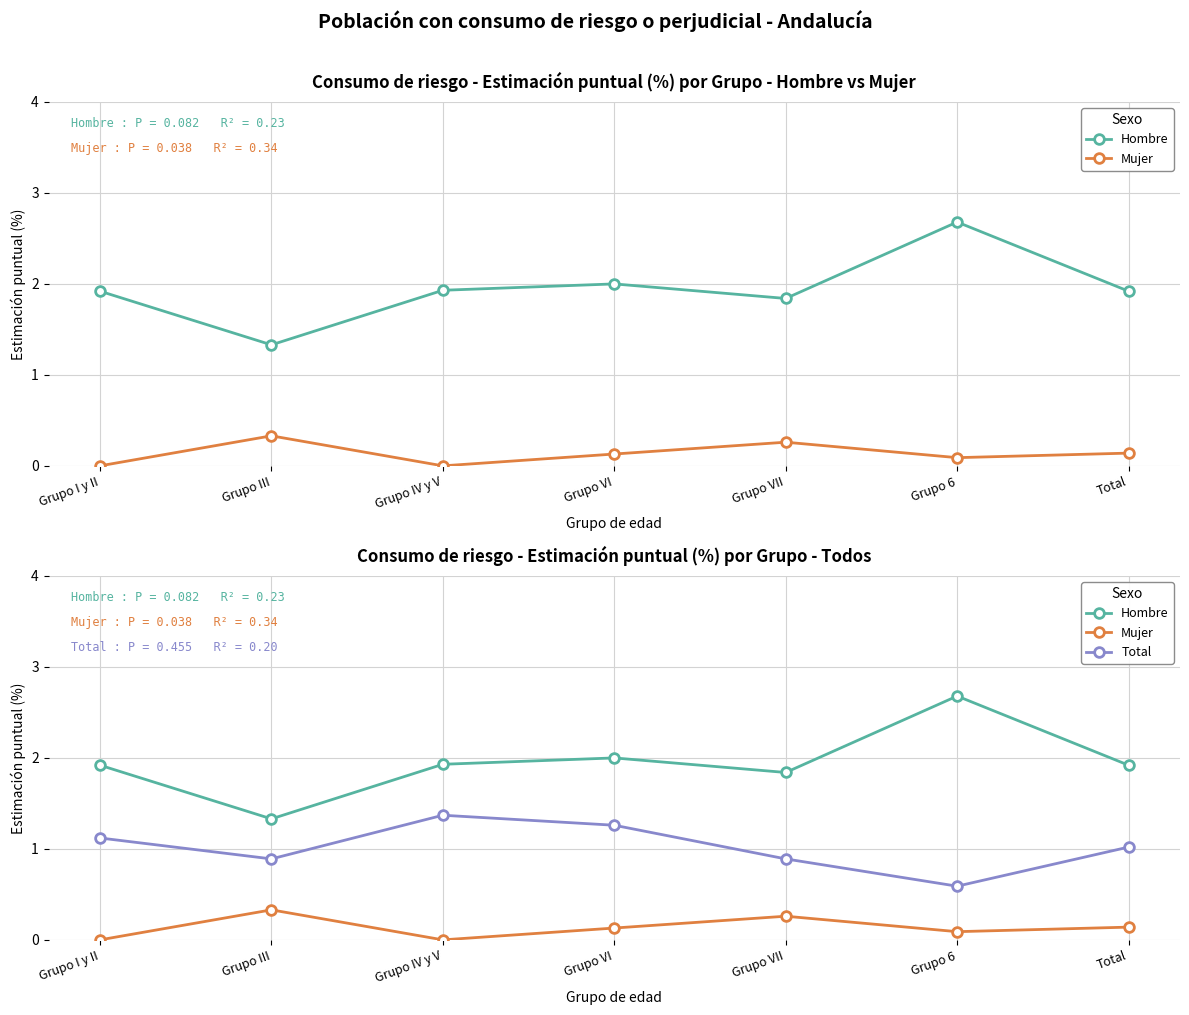

How many lines are shown in the chart?

3